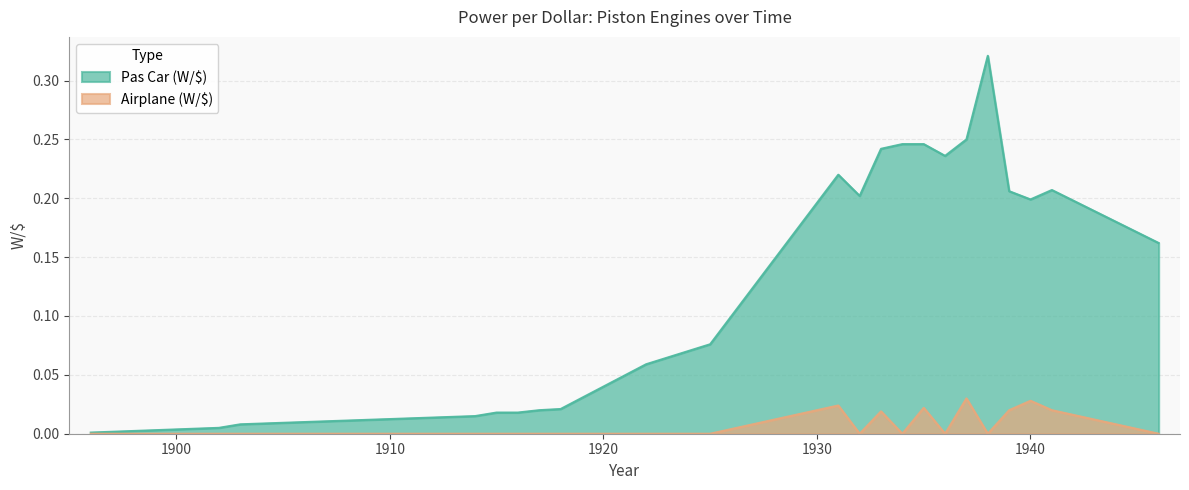

How many values in Airplane (W/$) are above zero?

7